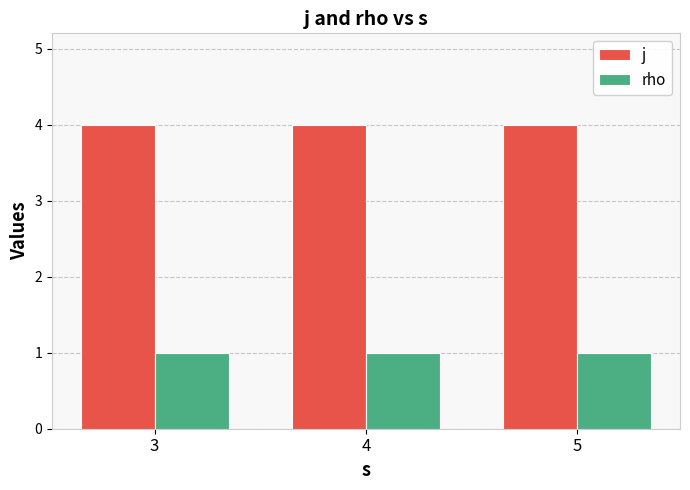

What is the minimum value for j?

4